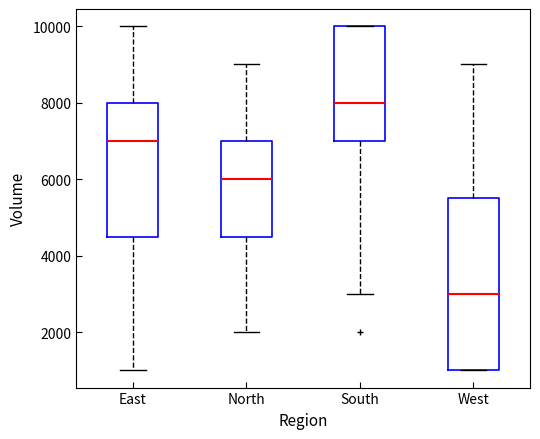

Where is the upper edge of the box for North on the y-axis? The values are not printed on the chart, so give them approximately, as read against the axis.

7000